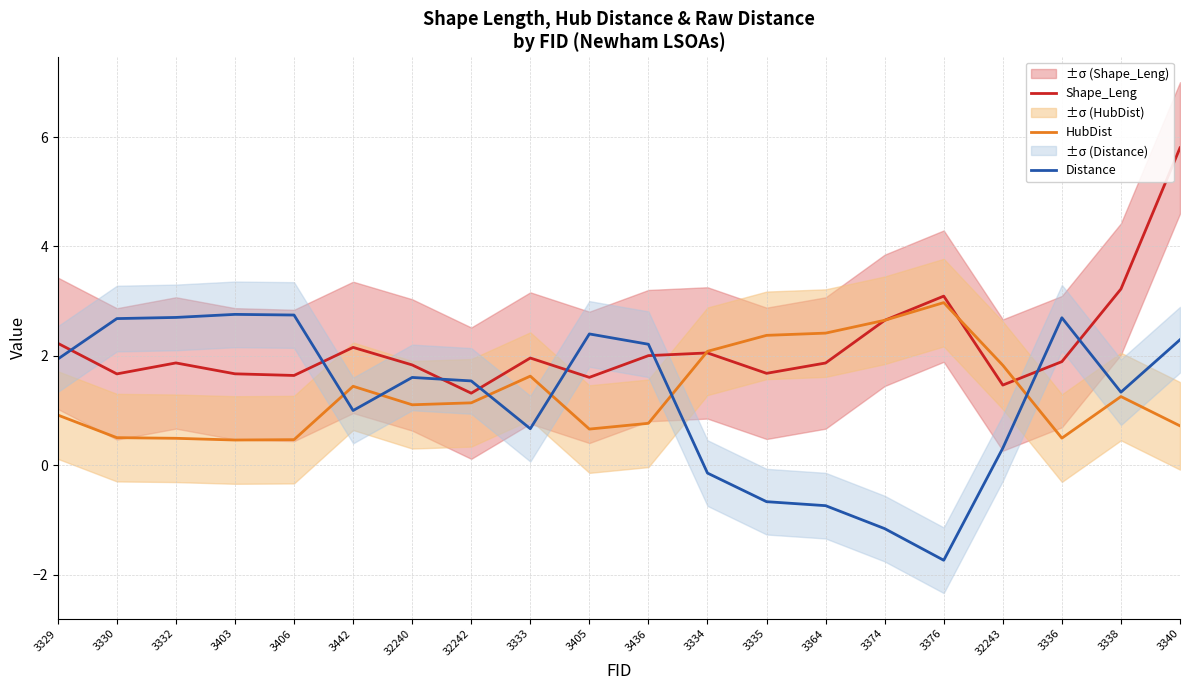

Reading left to right, transcribe all the data shown in this chart.

Shape_Leng: 3329=2.2	3330=1.7	3332=1.9	3403=1.7	3406=1.6	3442=2.2	32240=1.8	32242=1.3	3333=2.0	3405=1.6	3436=2.0	3334=2.1	3335=1.7	3364=1.9	3374=2.7	3376=3.1	32243=1.5	3336=1.9	3338=3.2	3340=5.8
HubDist: 3329=0.9	3330=0.5	3332=0.5	3403=0.5	3406=0.5	3442=1.4	32240=1.1	32242=1.1	3333=1.6	3405=0.7	3436=0.8	3334=2.1	3335=2.4	3364=2.4	3374=2.7	3376=3.0	32243=1.8	3336=0.5	3338=1.3	3340=0.7
Distance: 3329=1.9	3330=2.7	3332=2.7	3403=2.8	3406=2.7	3442=1.0	32240=1.6	32242=1.5	3333=0.7	3405=2.4	3436=2.2	3334=-0.1	3335=-0.7	3364=-0.7	3374=-1.2	3376=-1.7	32243=0.3	3336=2.7	3338=1.3	3340=2.3